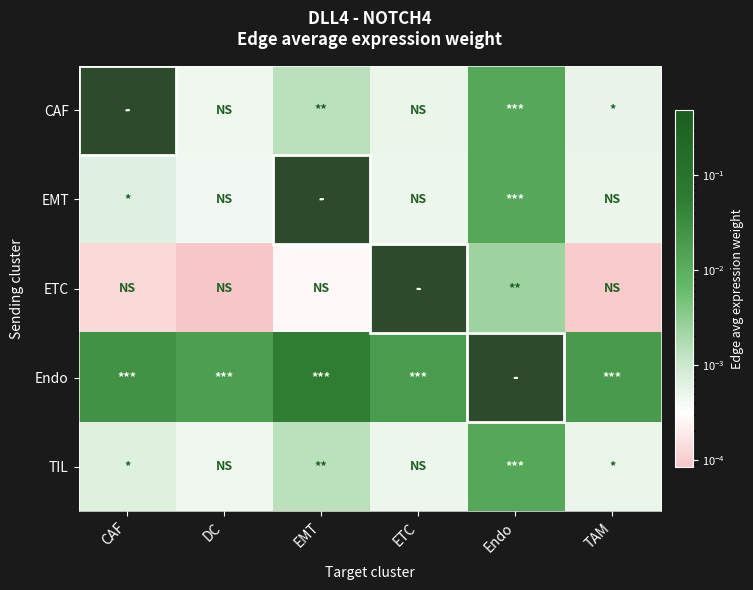

Reading left to right, list all the values displayed in this chart.

CAF: CAF=0.0	DC=0.0	EMT=0.0	ETC=0.0	Endo=0.0	TAM=0.0
EMT: CAF=0.0	DC=0.0	EMT=0.0	ETC=0.0	Endo=0.0	TAM=0.0
ETC: CAF=0.0	DC=0.0	EMT=0.0	ETC=0.0	Endo=0.0	TAM=0.0
Endo: CAF=0.0	DC=0.0	EMT=0.1	ETC=0.0	Endo=0.5	TAM=0.0
TIL: CAF=0.0	DC=0.0	EMT=0.0	ETC=0.0	Endo=0.0	TAM=0.0